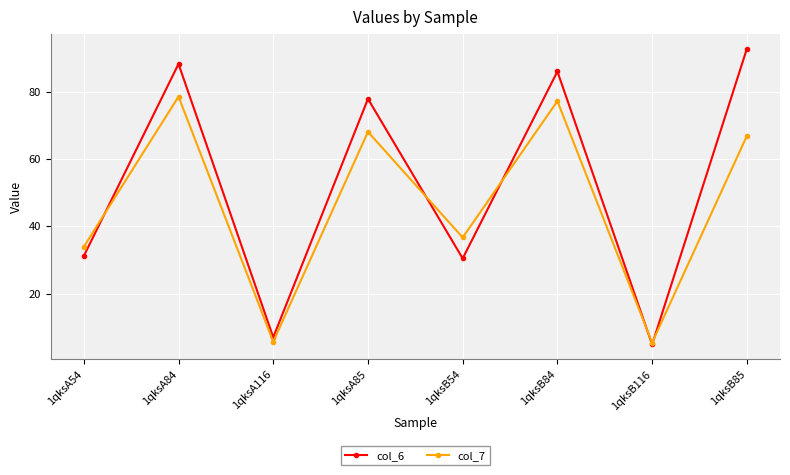

How many values in the col_6 series exceed 77?

4